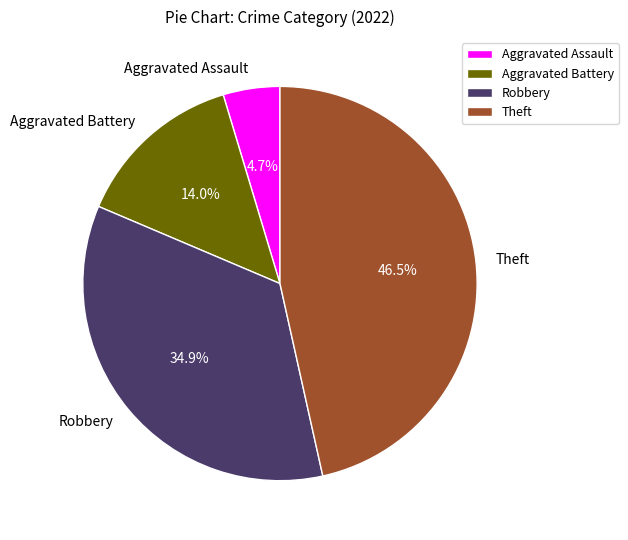

To the nearest percent, what portion does Aggravated Battery represent?

14%